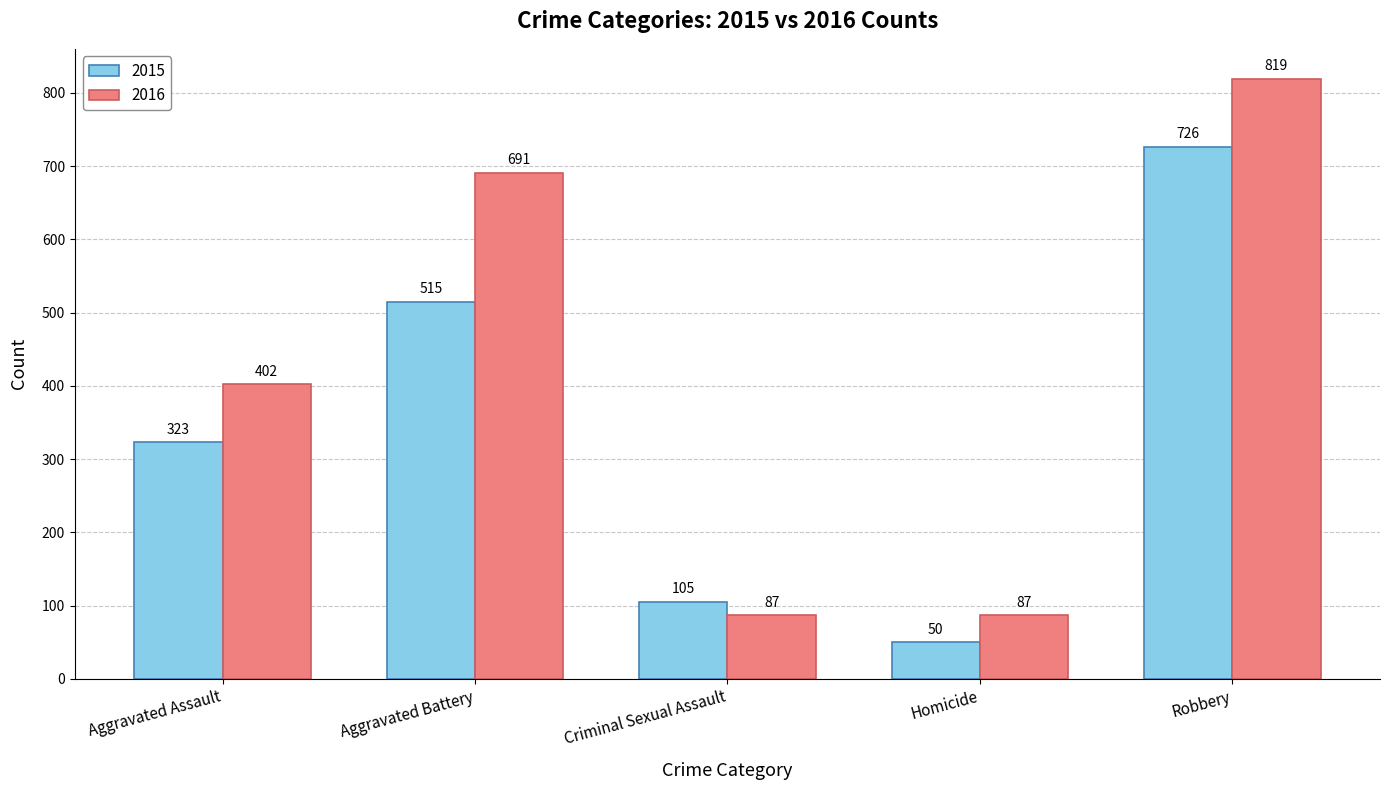

Is the value of 2015 at Homicide greater than the value of 2016 at Robbery?

No